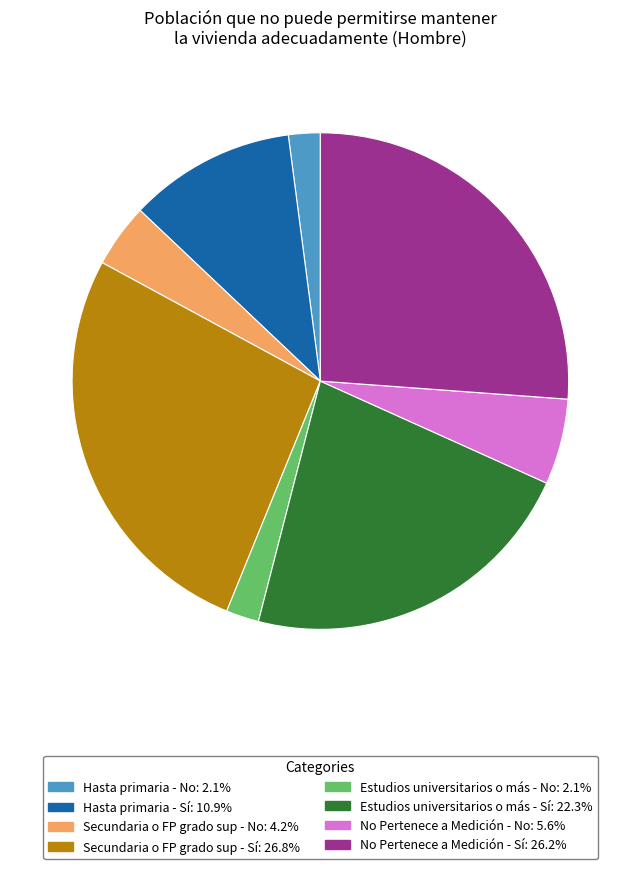

What is the ratio of the value at Estudios universitarios o más - Sí to the value at Hasta primaria - Sí?

2.0